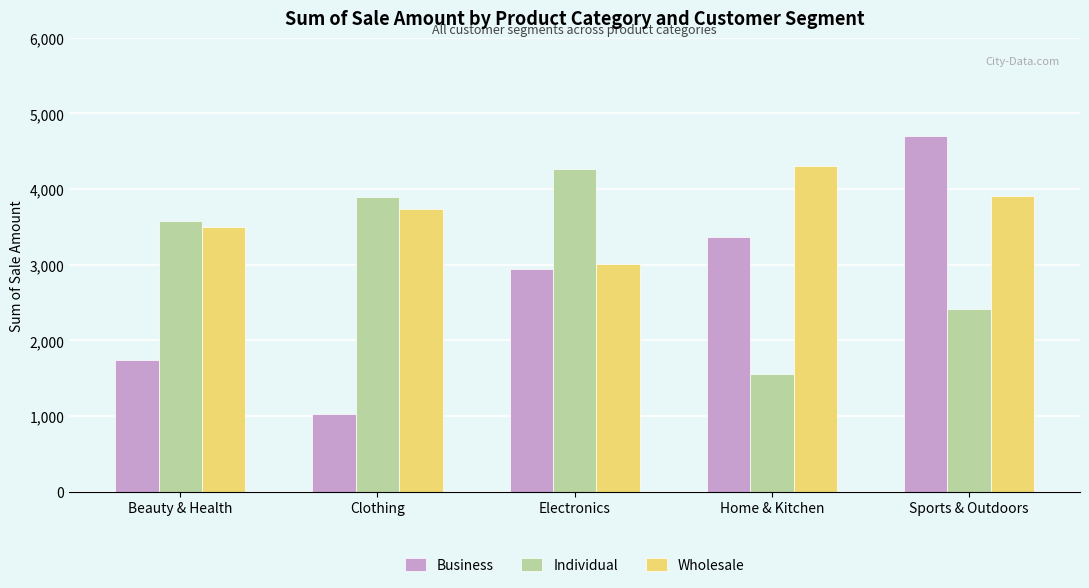

What is the difference between the maximum and second lowest values in the Individual series?

1857.3